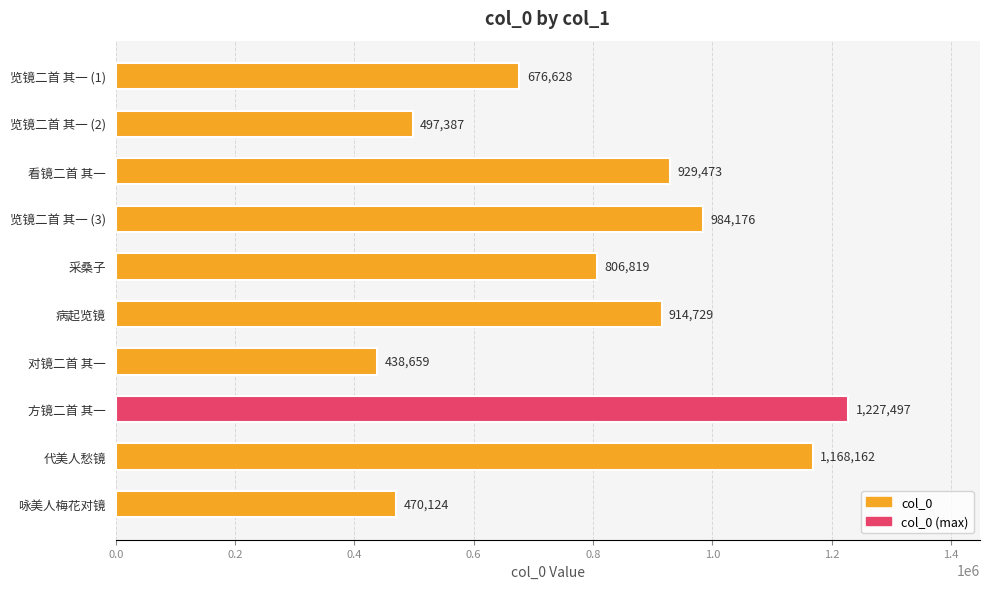

What is the difference between the second highest and minimum values?

729503